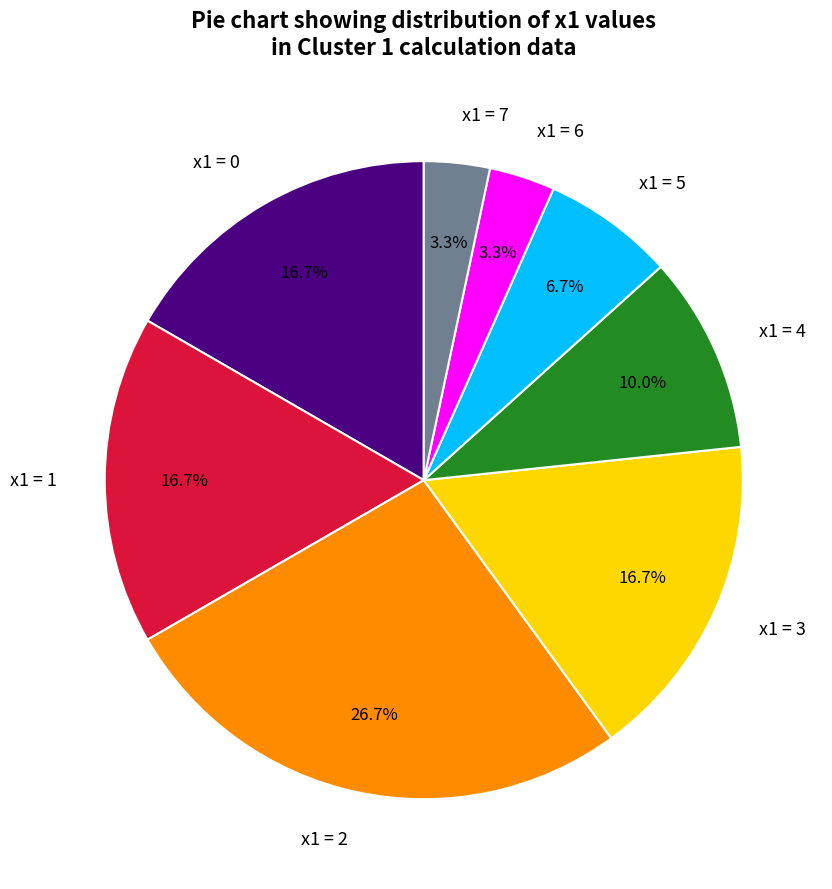

Approximately how many times larger is the value at x1 = 1 compared to x1 = 2?

0.6